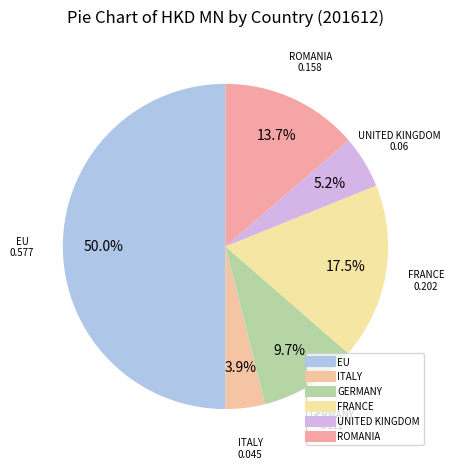

To the nearest percent, what is the average slice percentage?

17%